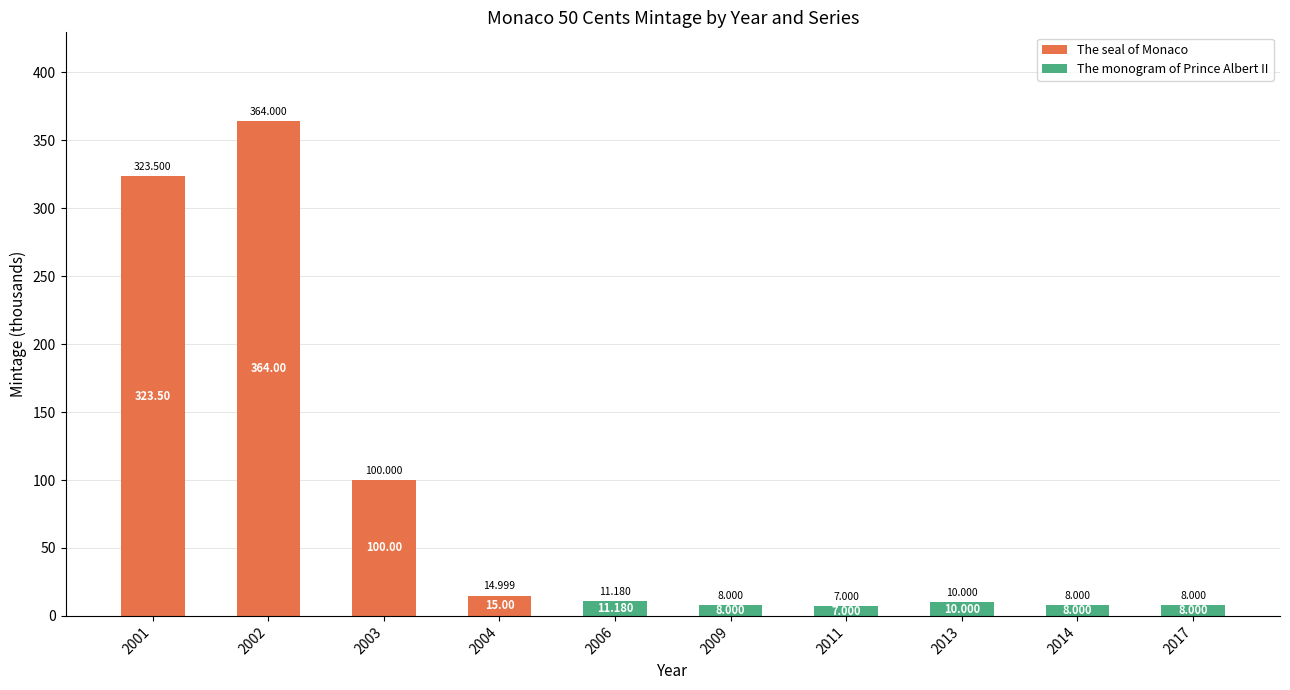

True or false: The seal of Monaco has a value of -188.1 at 2013.

False